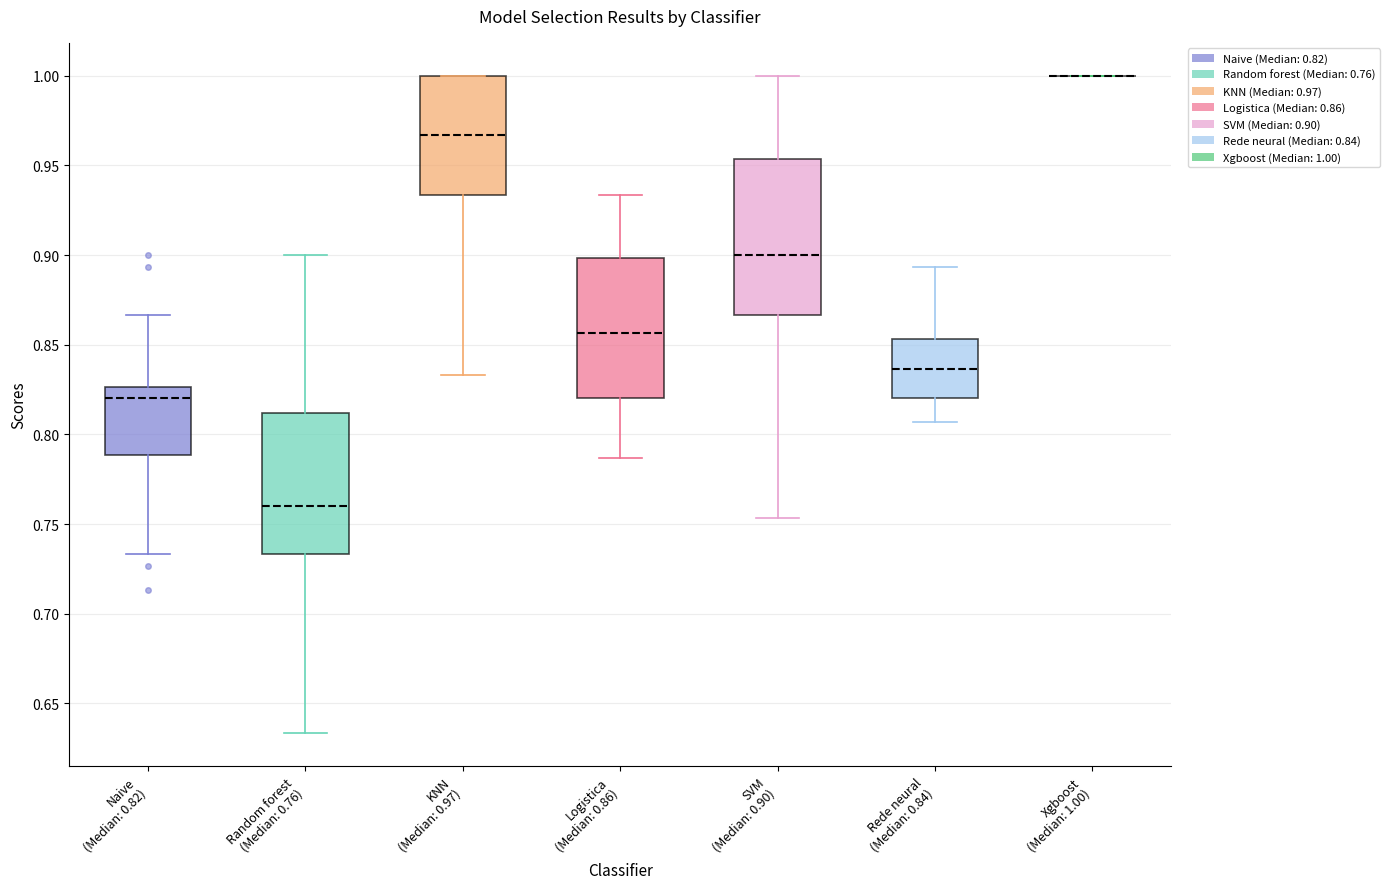

Reading left to right, read every box against the y-axis: the position of its median line, the range the box covers, and the ends of its whiskers. The values are not printed on the chart, so give them approximately, as read against the axis.

Naive (Median: 0.82): median 0.820, box 0.790 to 0.825, whiskers 0.735 to 0.865
Random forest (Median: 0.76): median 0.760, box 0.735 to 0.810, whiskers 0.635 to 0.900
KNN (Median: 0.97): median 0.965, box 0.935 to 1.000, whiskers 0.835 to 1.000
Logistica (Median: 0.86): median 0.855, box 0.820 to 0.900, whiskers 0.785 to 0.935
SVM (Median: 0.90): median 0.900, box 0.865 to 0.955, whiskers 0.755 to 1.000
Rede neural (Median: 0.84): median 0.835, box 0.820 to 0.855, whiskers 0.805 to 0.895
Xgboost (Median: 1.00): box collapsed to a line at 1.000, whiskers 1.000 to 1.000